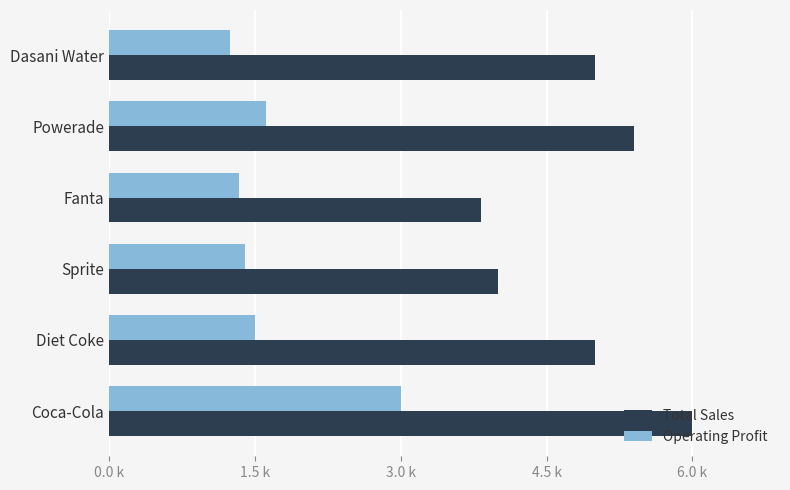

Reading left to right, what are all the values shown in this chart?

Total Sales: 6.0	5.0	4.0	3.8	5.4	5.0
Operating Profit: 3.0	1.5	1.4	1.3	1.6	1.2